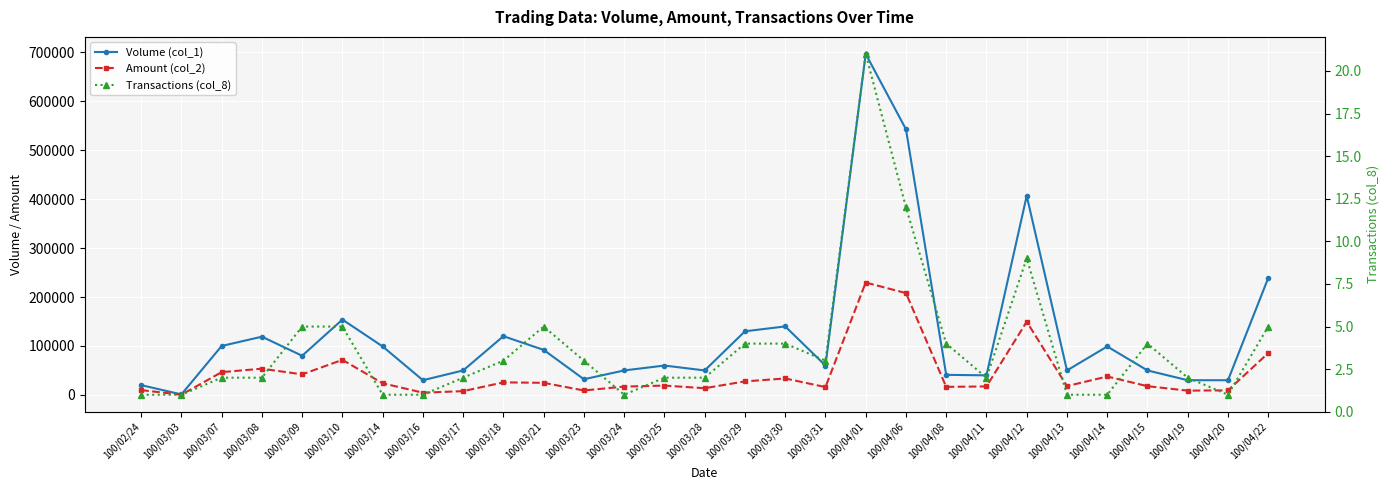

Is this an area chart (filled region under the line)?

No